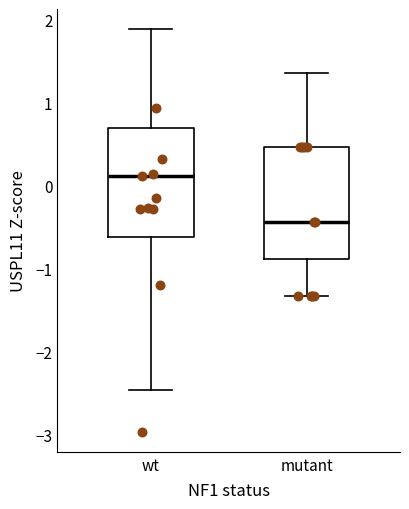

Reading left to right, read every box against the y-axis: the position of its median line, the range the box covers, and the ends of its whiskers. The values are not printed on the chart, so give them approximately, as read against the axis.

wt: median 0.1, box -0.6 to 0.7, whiskers -2.5 to 1.9
mutant: median -0.4, box -0.9 to 0.5, whiskers -1.3 to 1.4